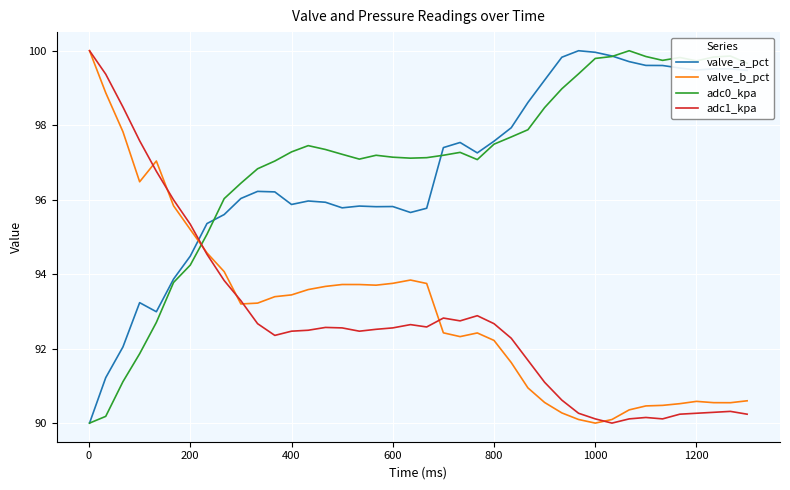

What is the sum of all adc1_kpa values?

3712.0